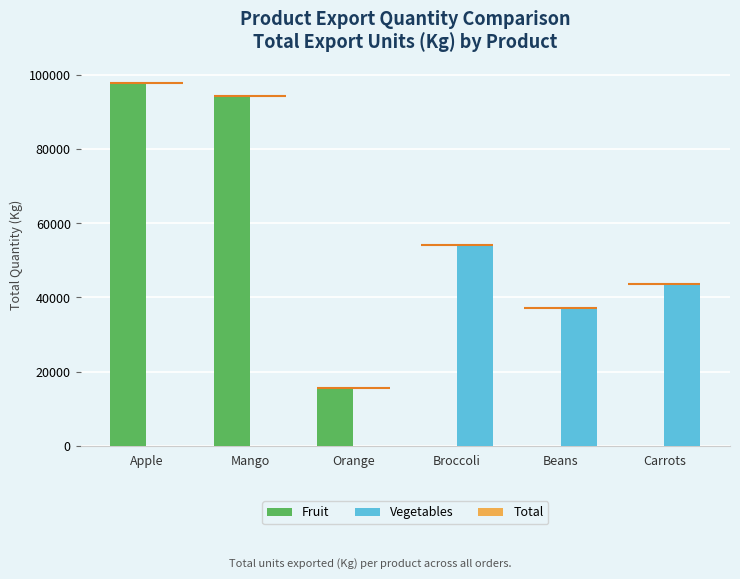

What is the total value across all series at Apple?

97956